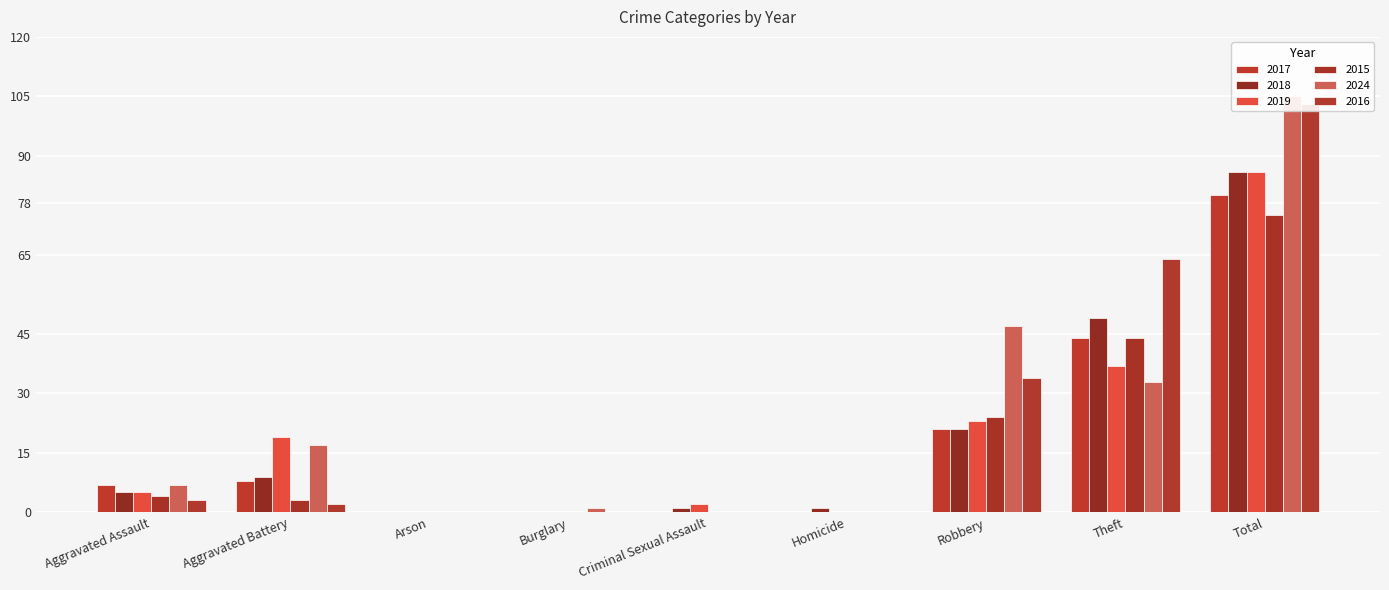

Rank the categories by 2024 value from lowest to highest.

Arson, Criminal Sexual Assault, Homicide, Burglary, Aggravated Assault, Aggravated Battery, Theft, Robbery, Total